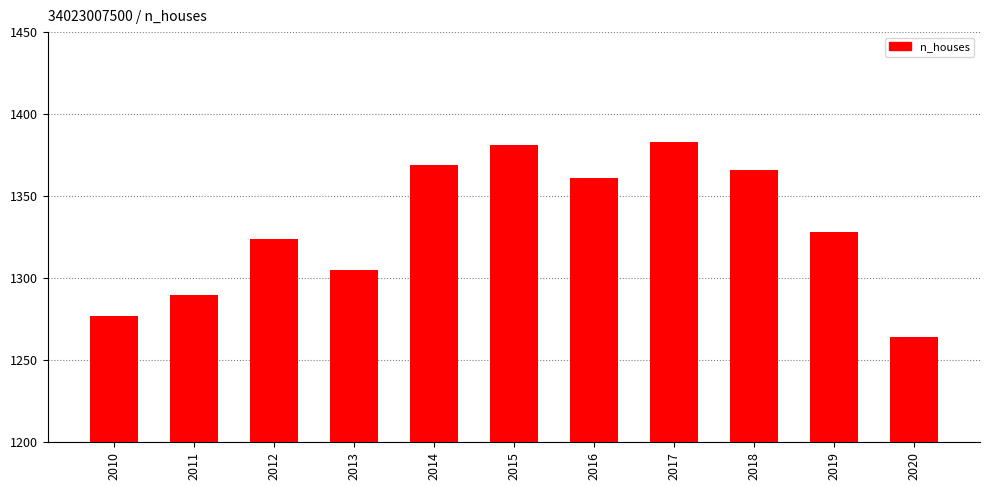

What is the average value?

1332